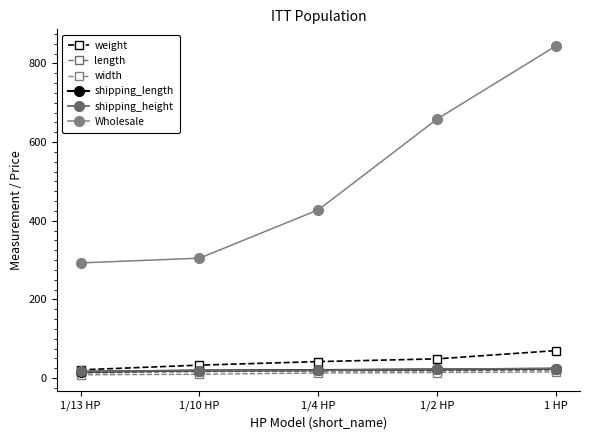

What is the minimum value shown in the chart?

8.5